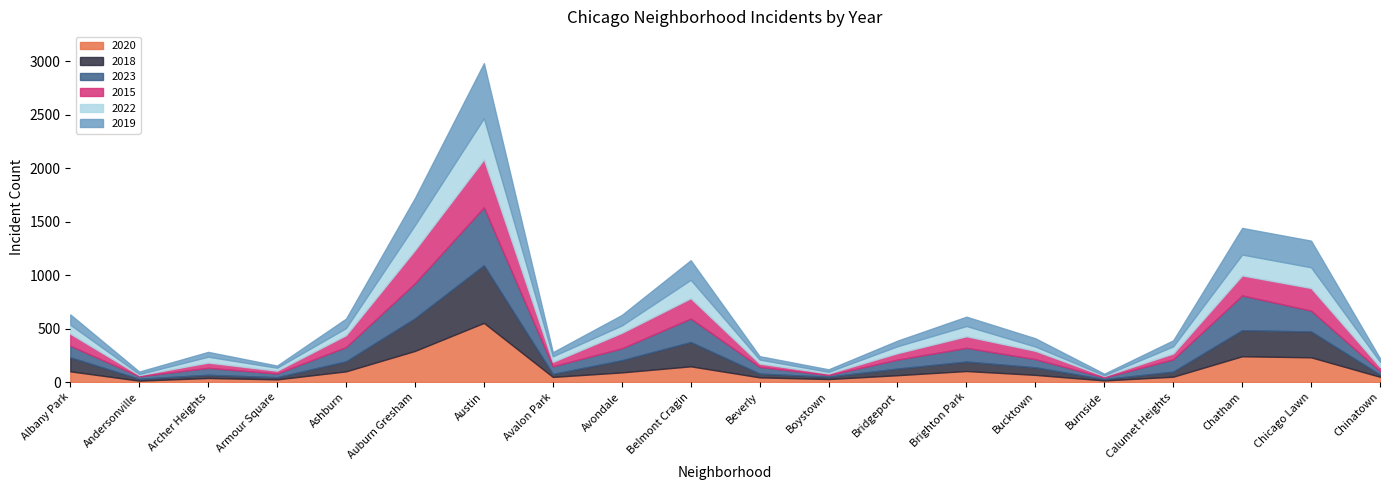

How many lines are shown in the chart?

6